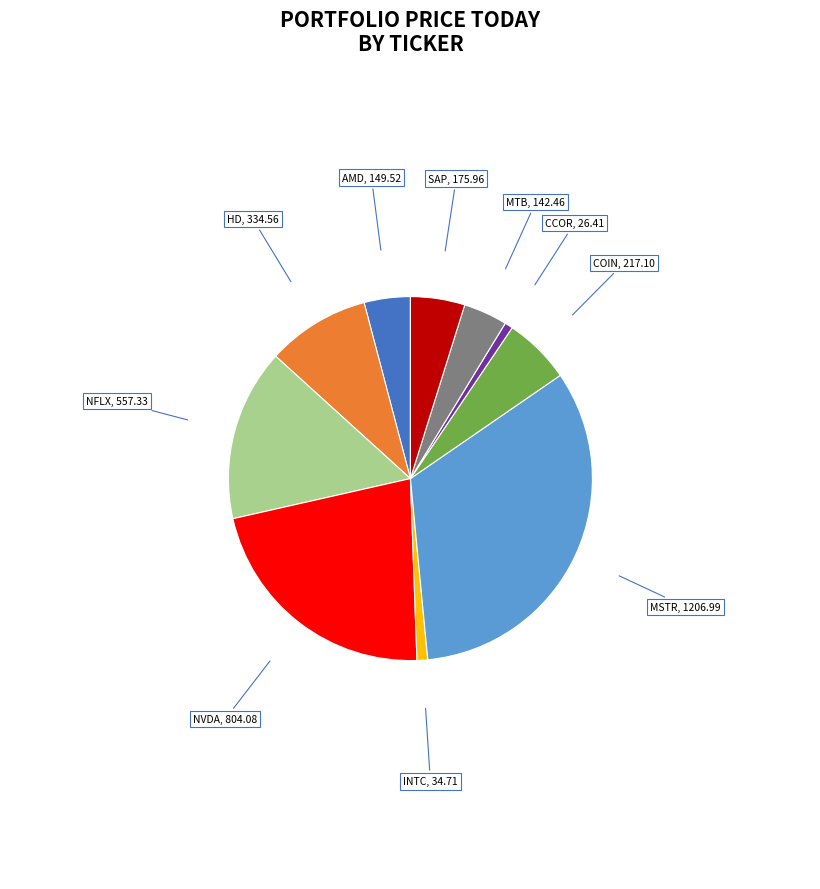

Which category has the biggest portion of the pie?

MSTR